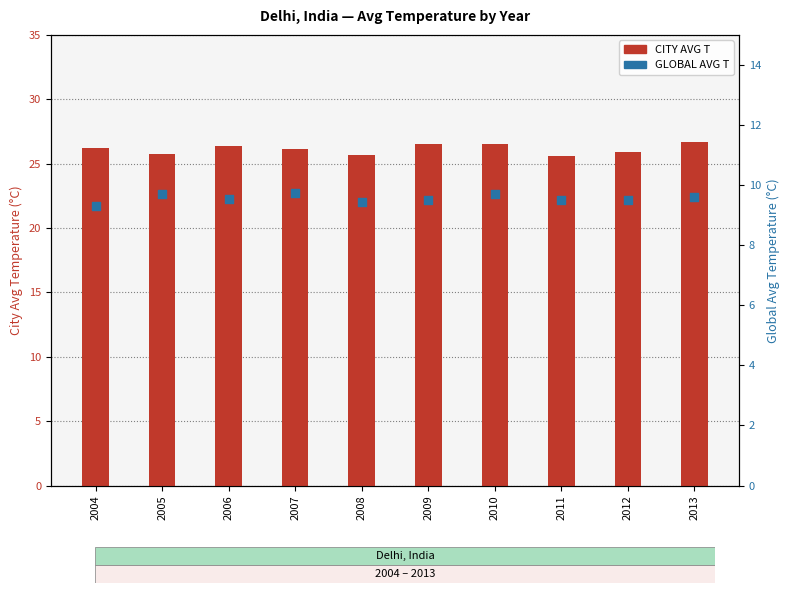

At which category is the sum across all series the highest?

2013